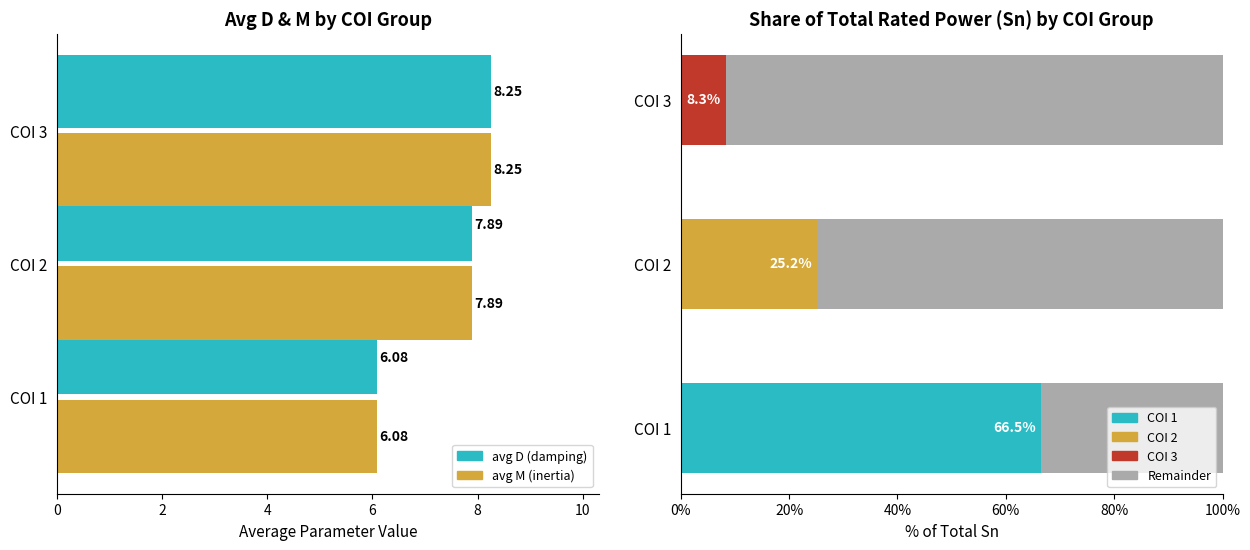

Rank the series by their maximum value, from lowest to highest.

avg D (damping), avg M (inertia)